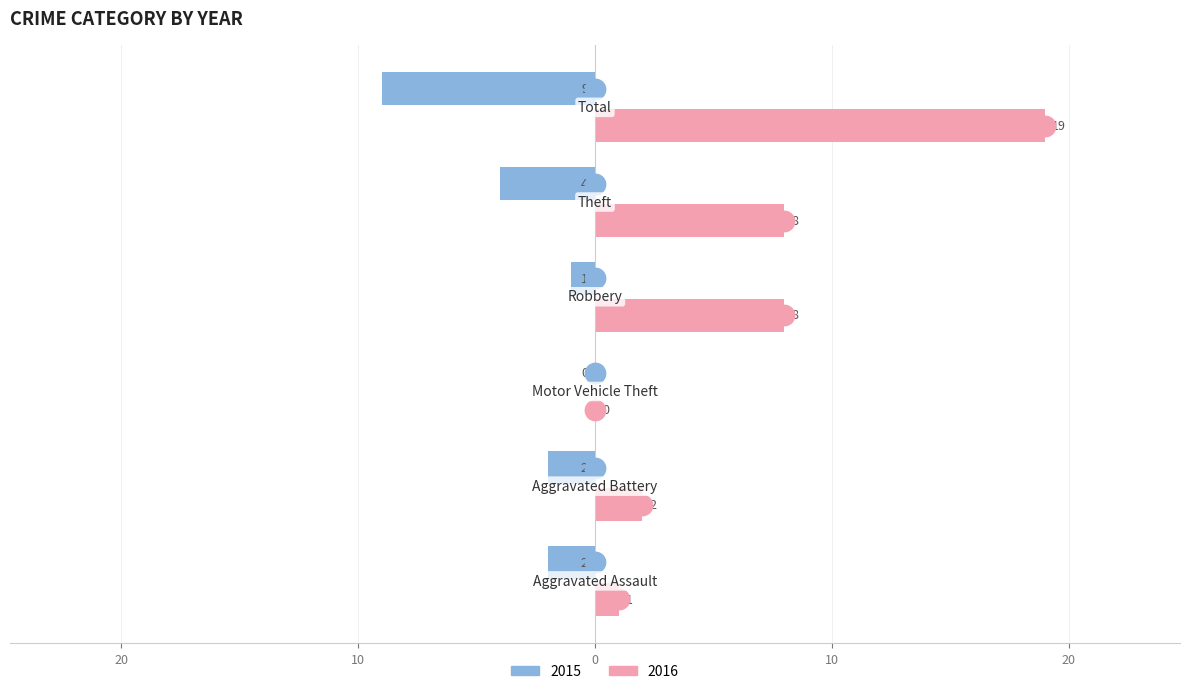

What are all the series names shown in the legend?

2015, 2016